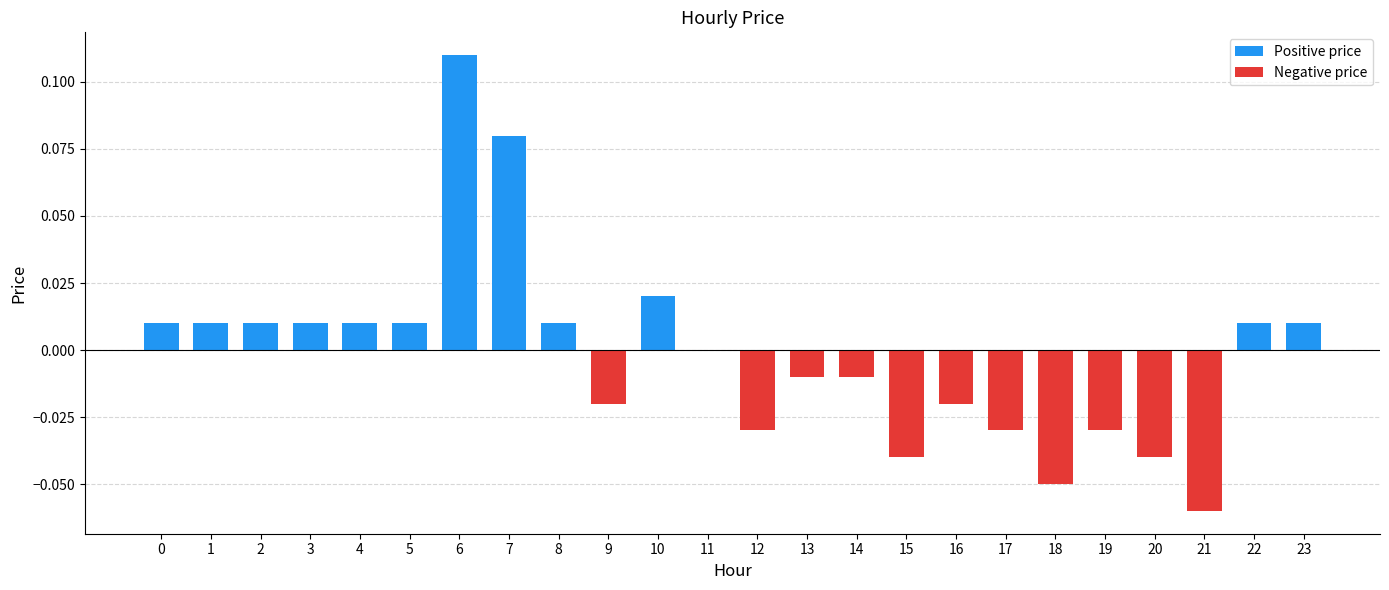

At which label does Positive price reach its peak?

6